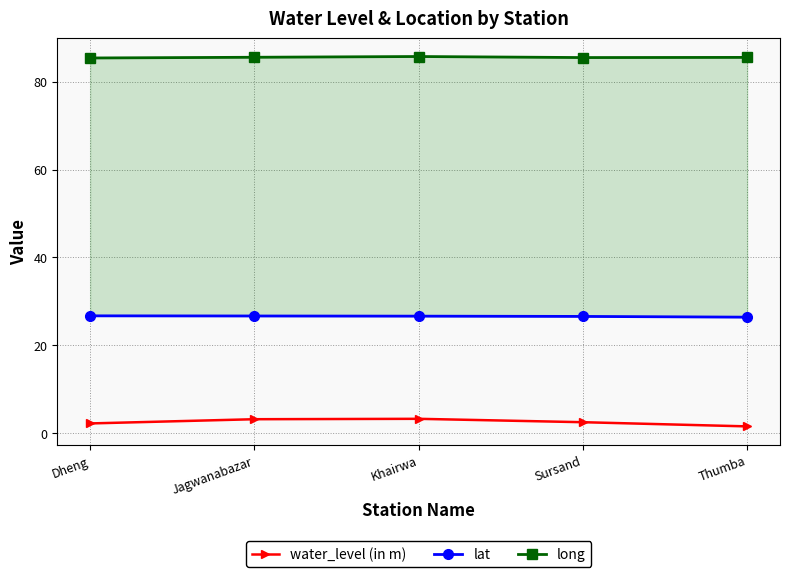

Reading right to left, transcribe all the data shown in this chart.

water_level (in m): 1.6	2.5	3.3	3.2	2.3
lat: 26.4	26.6	26.7	26.7	26.7
long: 85.5	85.5	85.7	85.5	85.4